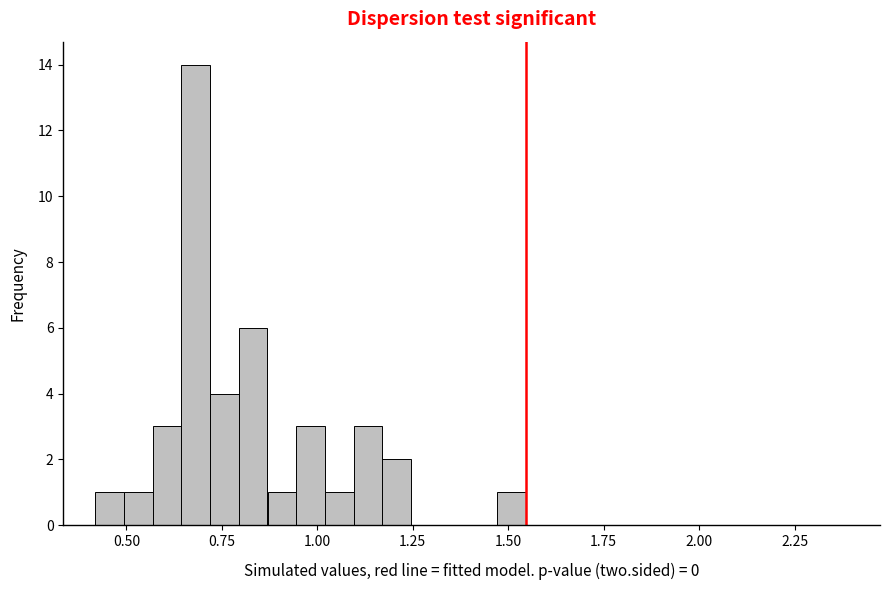

Read against the x-axis, roughly where is the centre of the tallest bar?

0.70